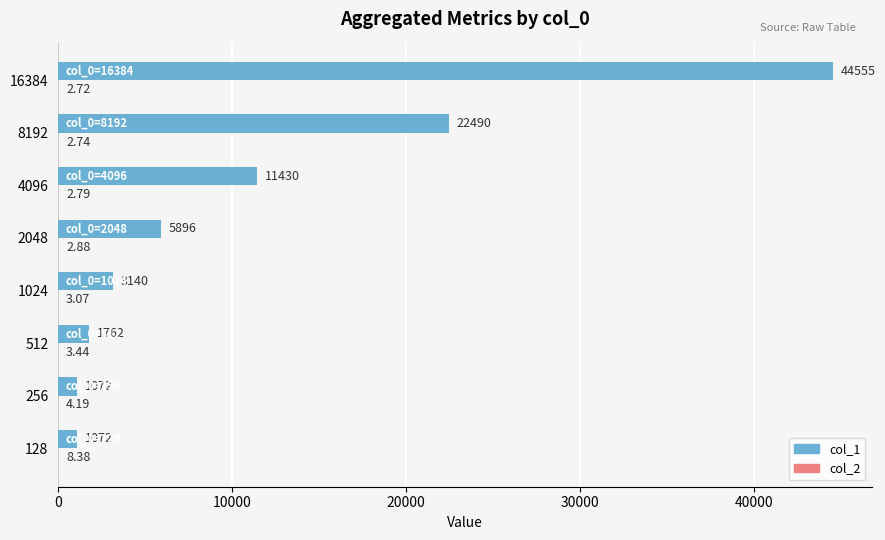

Between 128 and 4096, which series saw the biggest shift?

col_1